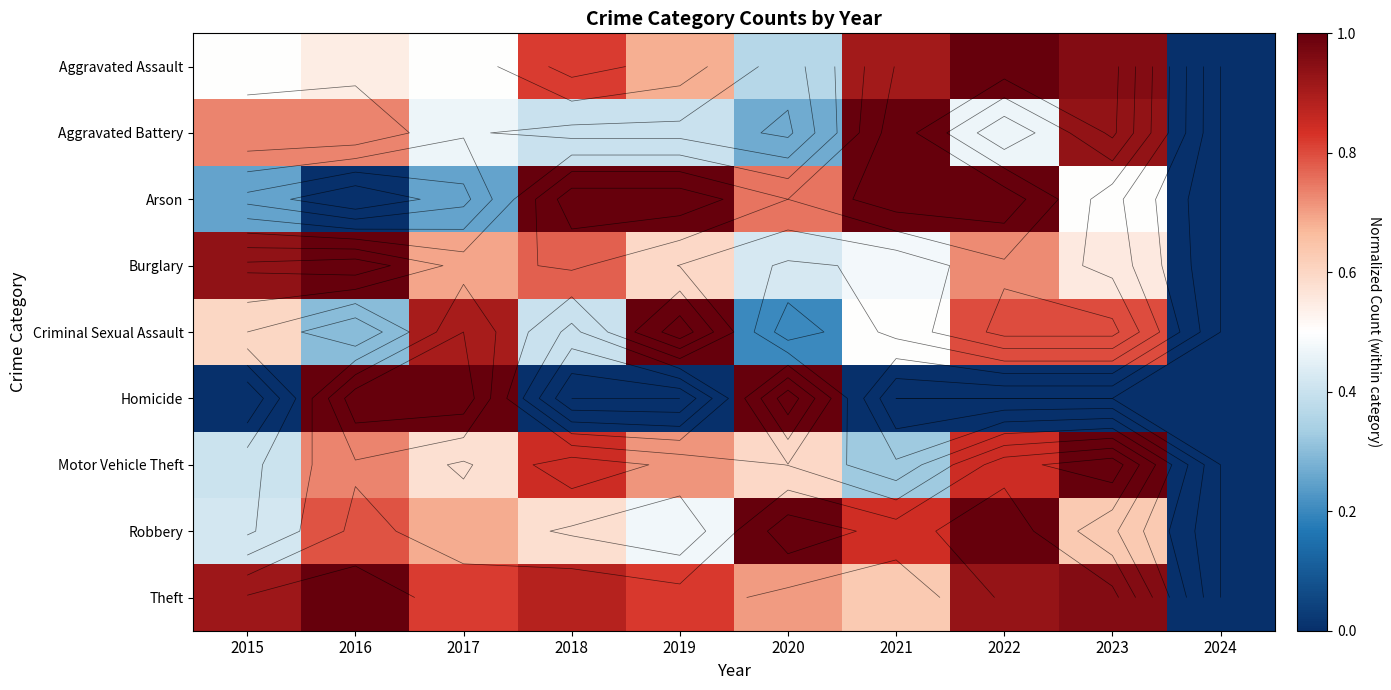

Which category has the highest value in the Aggravated Assault series?

2022